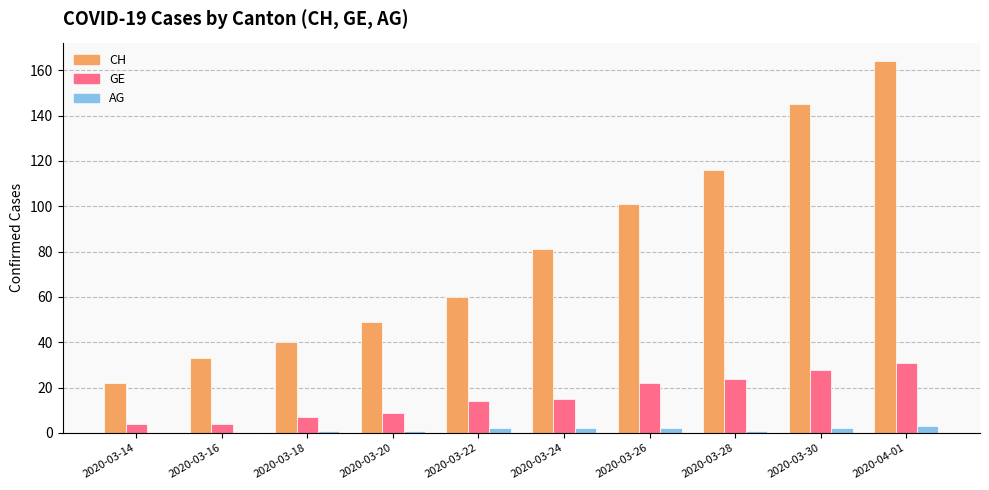

What is the highest value of the CH series?

164